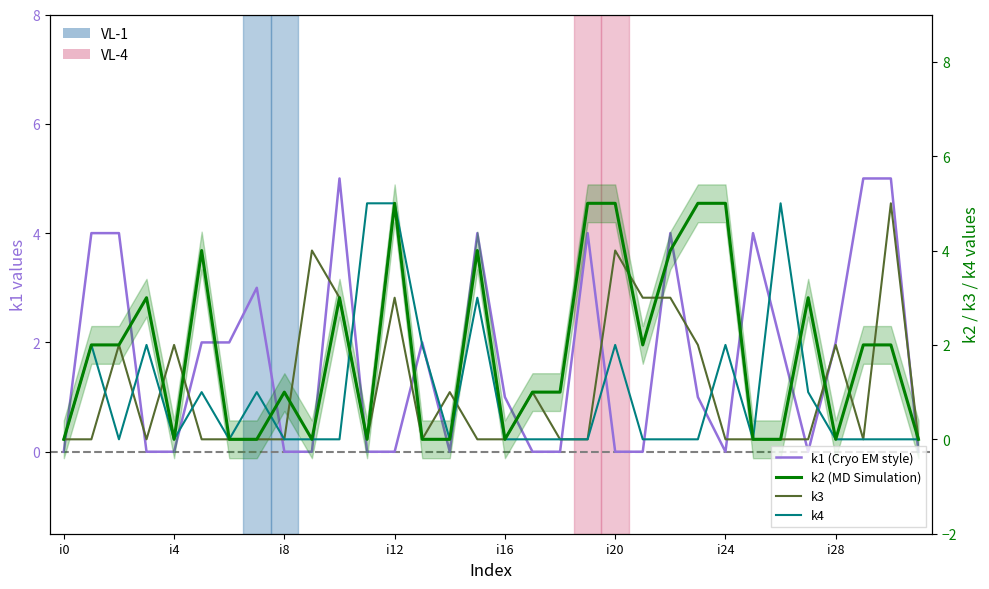

Between i16 and 11, which series saw the biggest shift?

k4